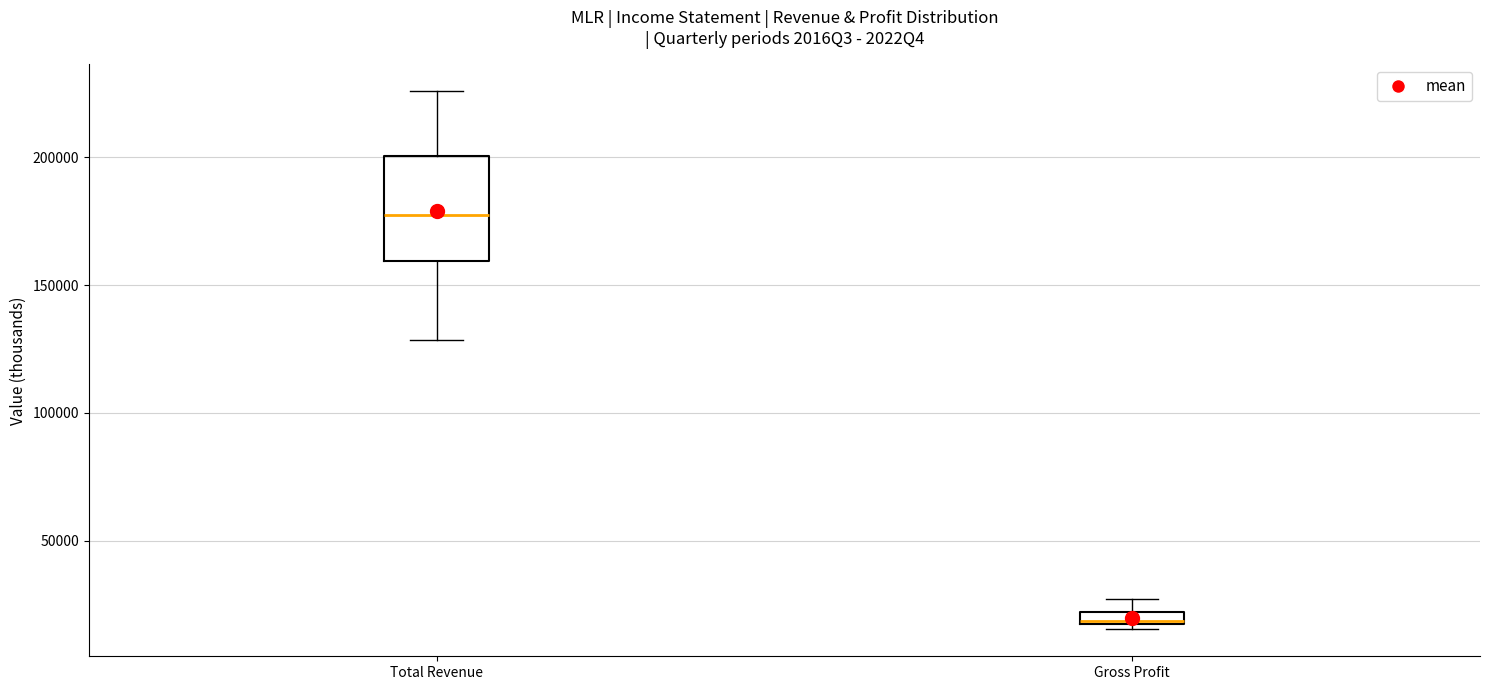

Which box's median line is the lowest?

Gross Profit